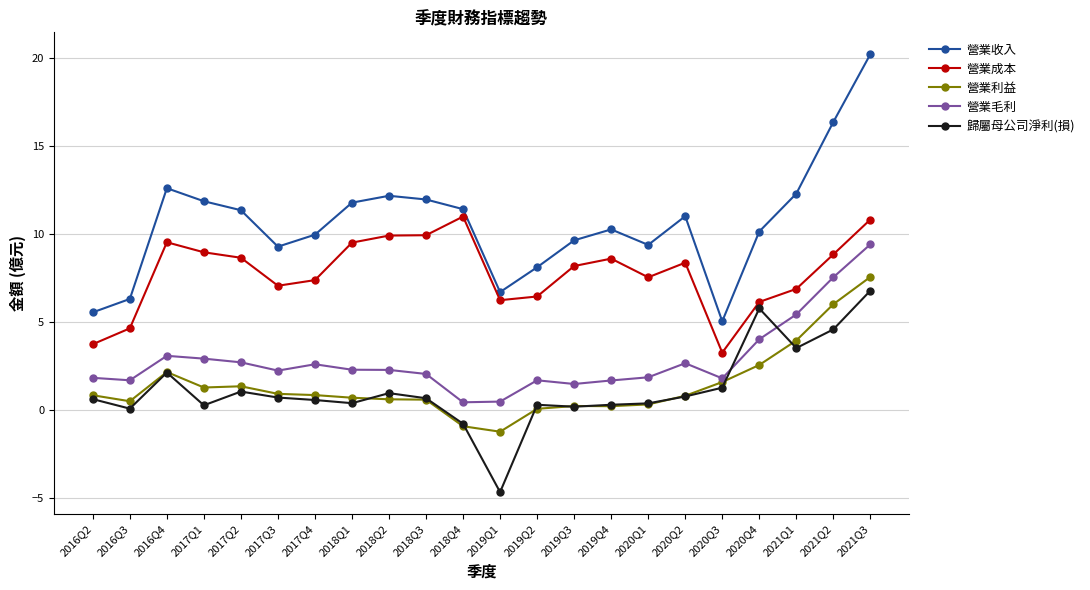

True or false: 營業收入 has a value of 5.3 at 2020Q4.

False